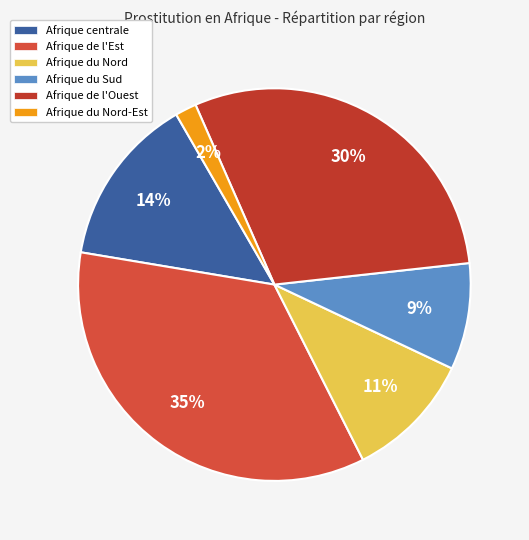

To the nearest percent, what portion does Afrique du Nord represent?

11%